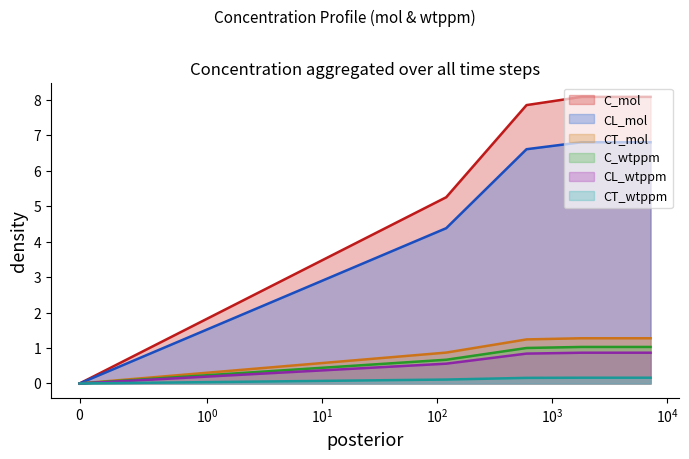

What is the value of the C_mol point at the 4th from the left?

8.1